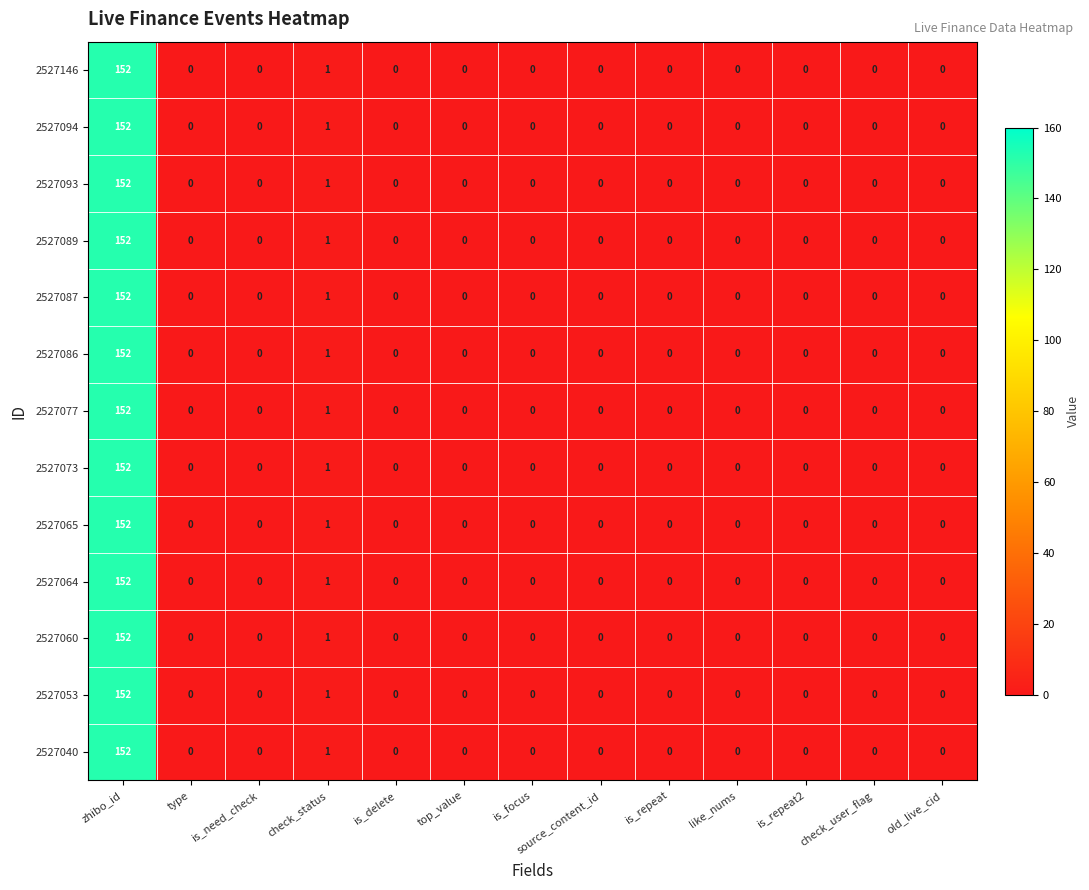

What is the sum of all 2527064 values?

153